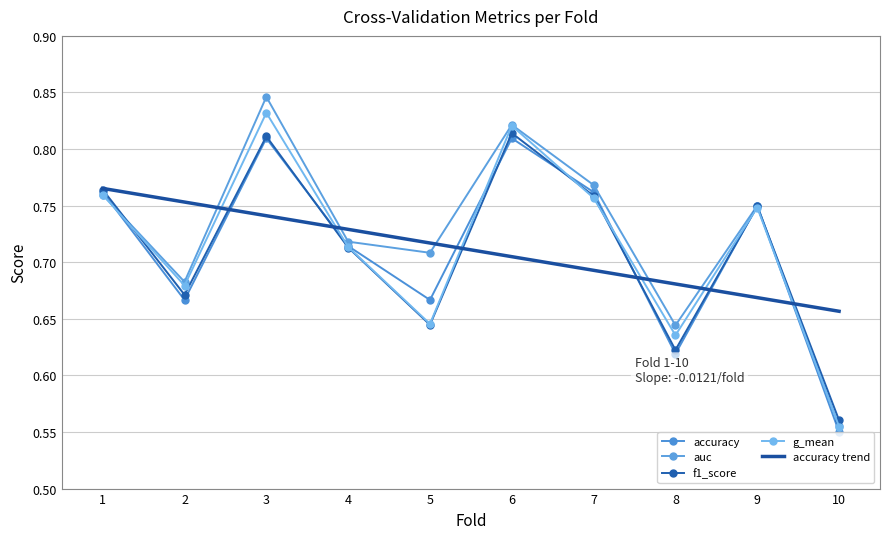

What is the sum of the auc values at 4 and 3?

1.6